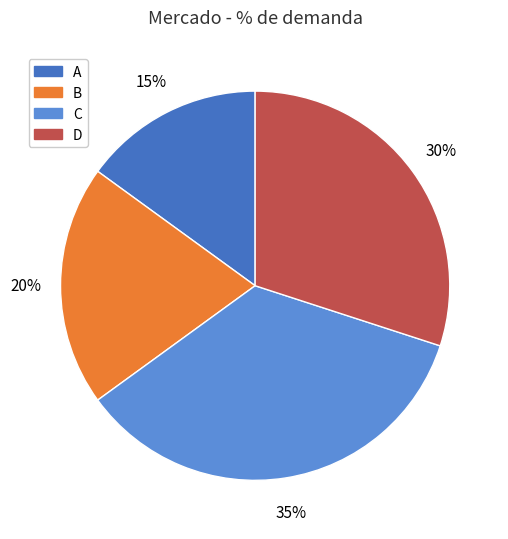

Which category has the smallest portion of the pie?

A